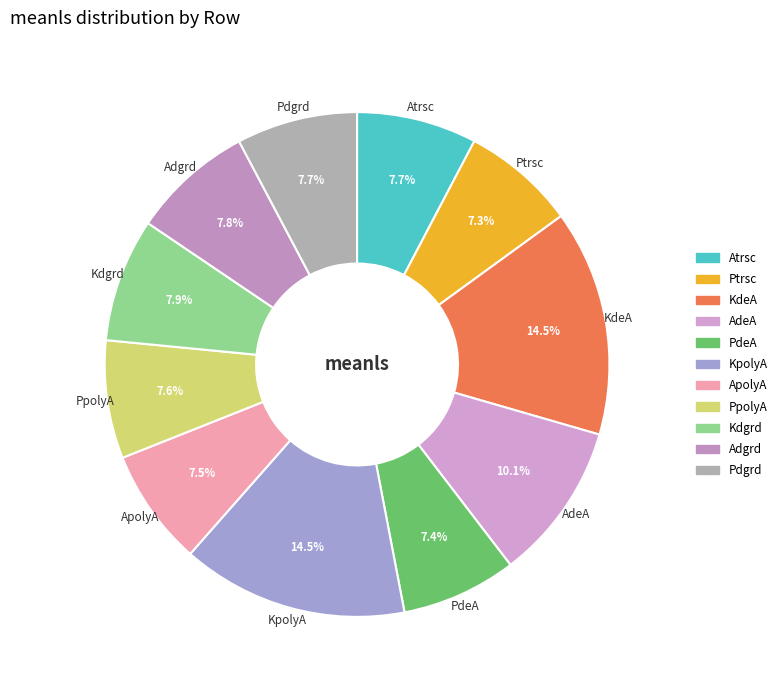

To the nearest percent, what is the difference between the KdeA and Atrsc slice percentages?

7%